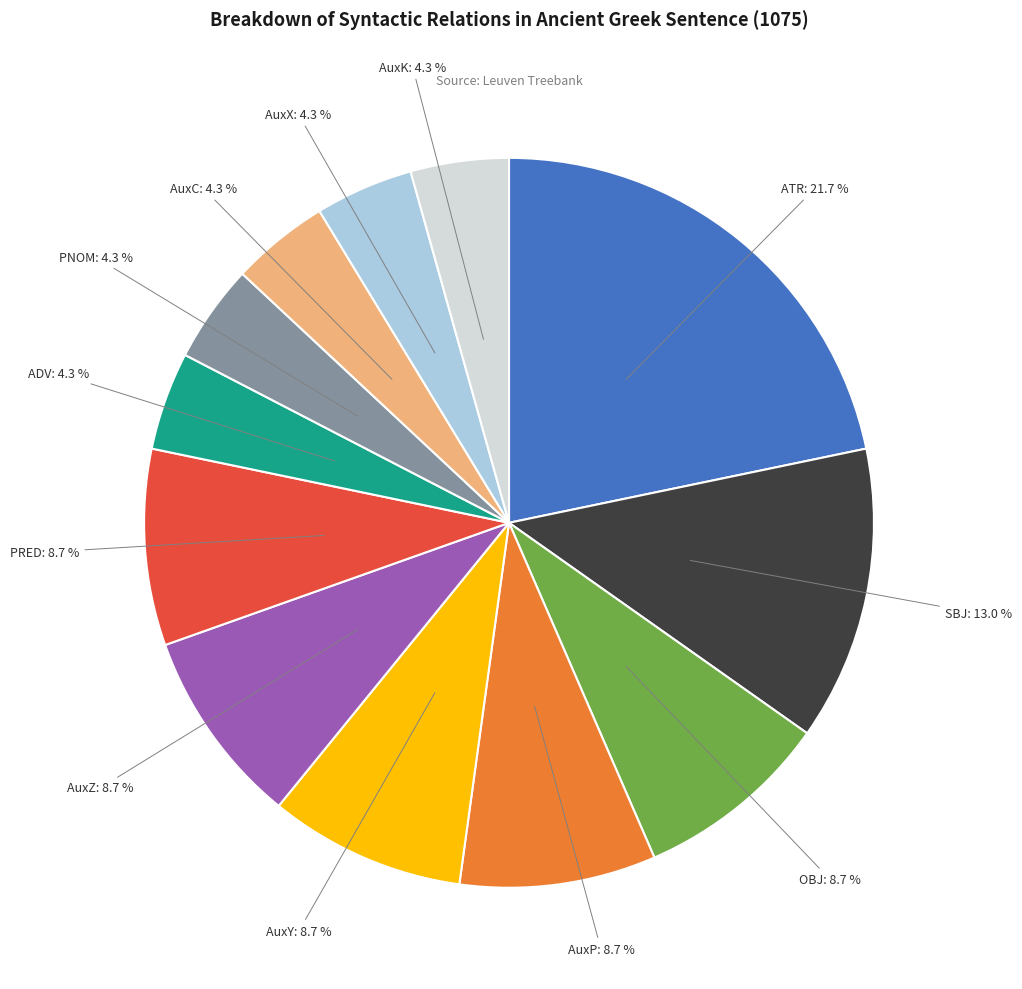

To the nearest percent, what is the average slice percentage?

8%